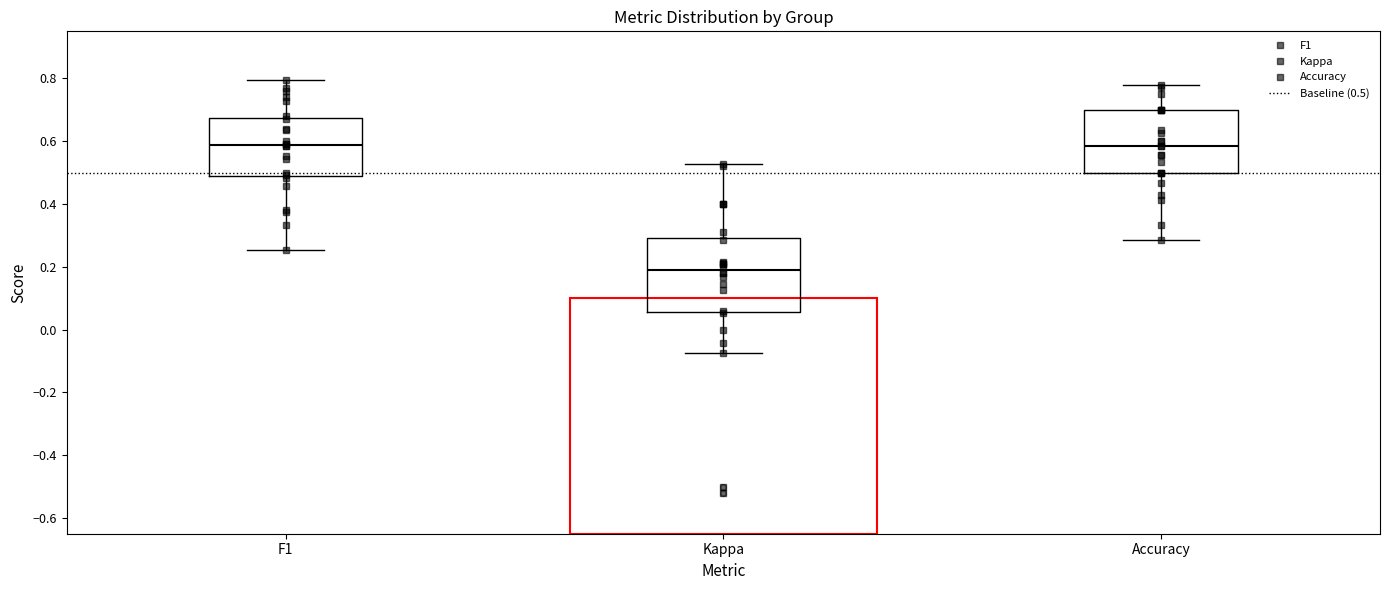

Comparing the boxes themselves (not the whiskers), which one is the tallest?

Kappa